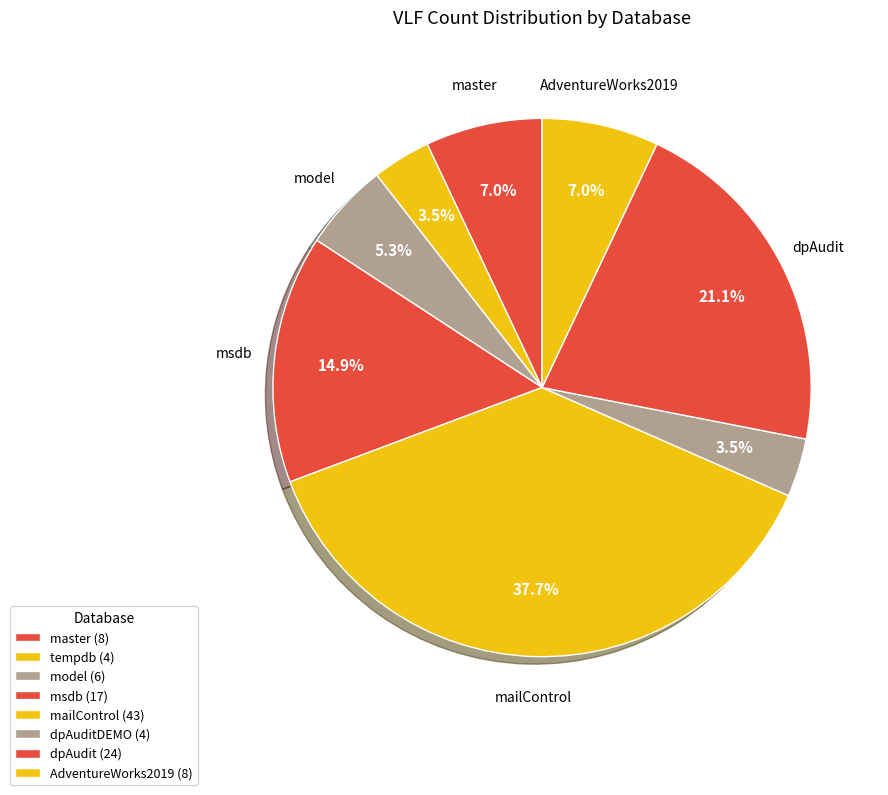

Count the number of slices in the pie.

8